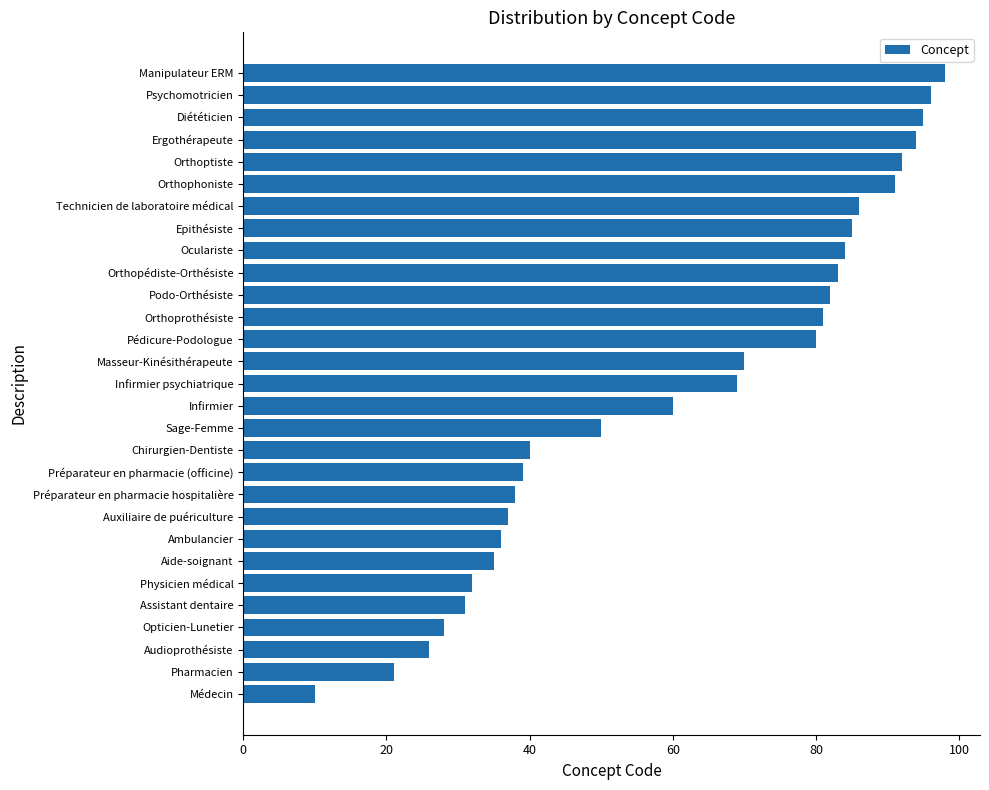

Rank the categories by value from lowest to highest.

Médecin, Pharmacien, Audioprothésiste, Opticien-Lunetier, Assistant dentaire, Physicien médical, Aide-soignant, Ambulancier, Auxiliaire de puériculture, Préparateur en pharmacie hospitalière, Préparateur en pharmacie (officine), Chirurgien-Dentiste, Sage-Femme, Infirmier, Infirmier psychiatrique, Masseur-Kinésithérapeute, Pédicure-Podologue, Orthoprothésiste, Podo-Orthésiste, Orthopédiste-Orthésiste, Oculariste, Epithésiste, Technicien de laboratoire médical, Orthophoniste, Orthoptiste, Ergothérapeute, Diététicien, Psychomotricien, Manipulateur ERM